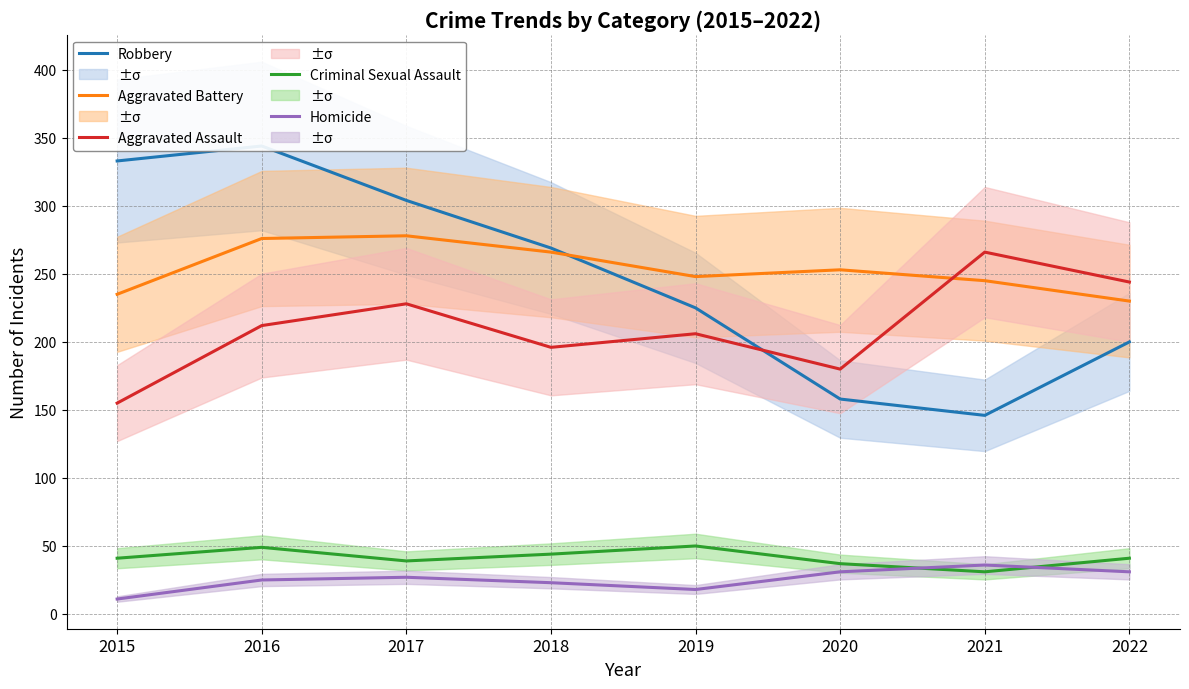

How many values in the Aggravated Assault series are below 212?

4